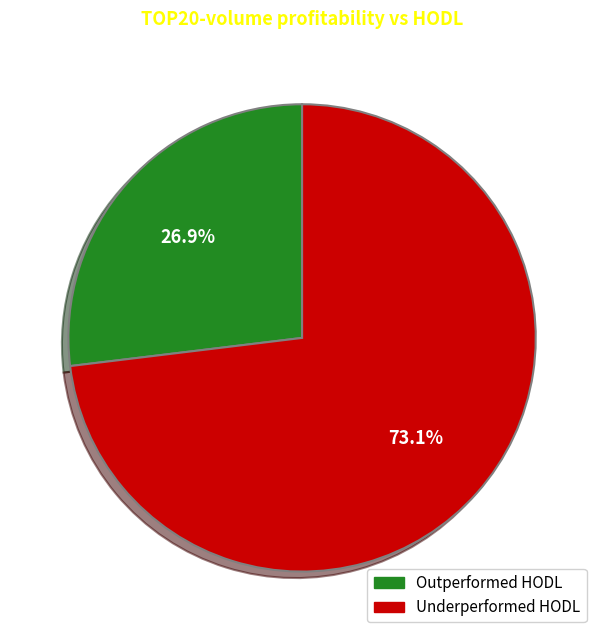

How much of the chart is everything except Underperformed HODL?

26.9%